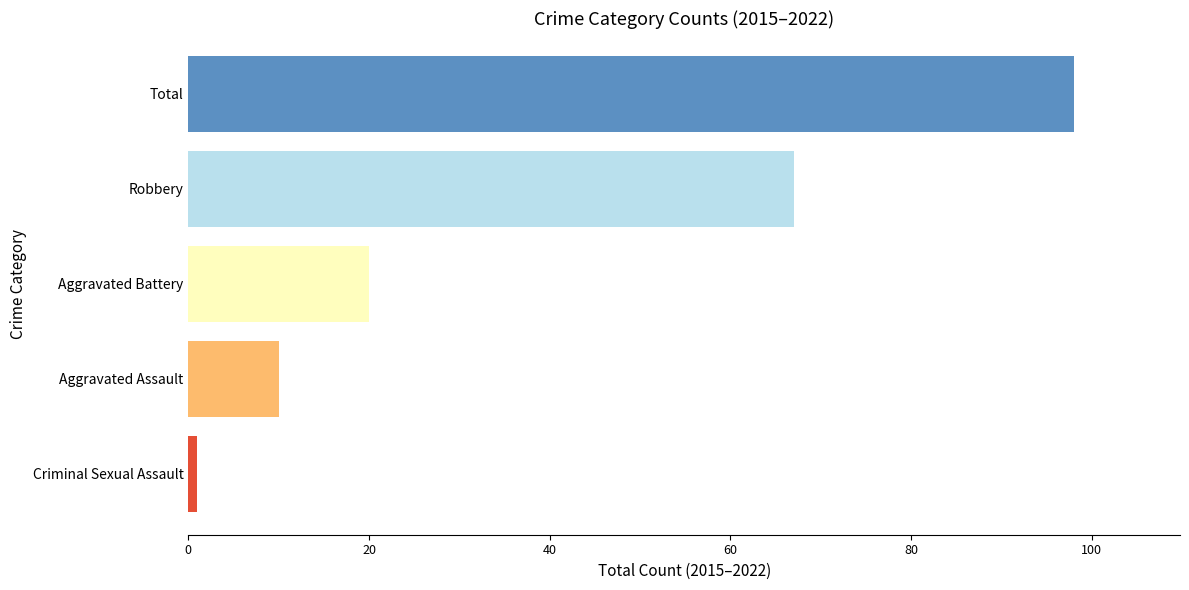

Is it true that the value at Aggravated Battery is 20?

True